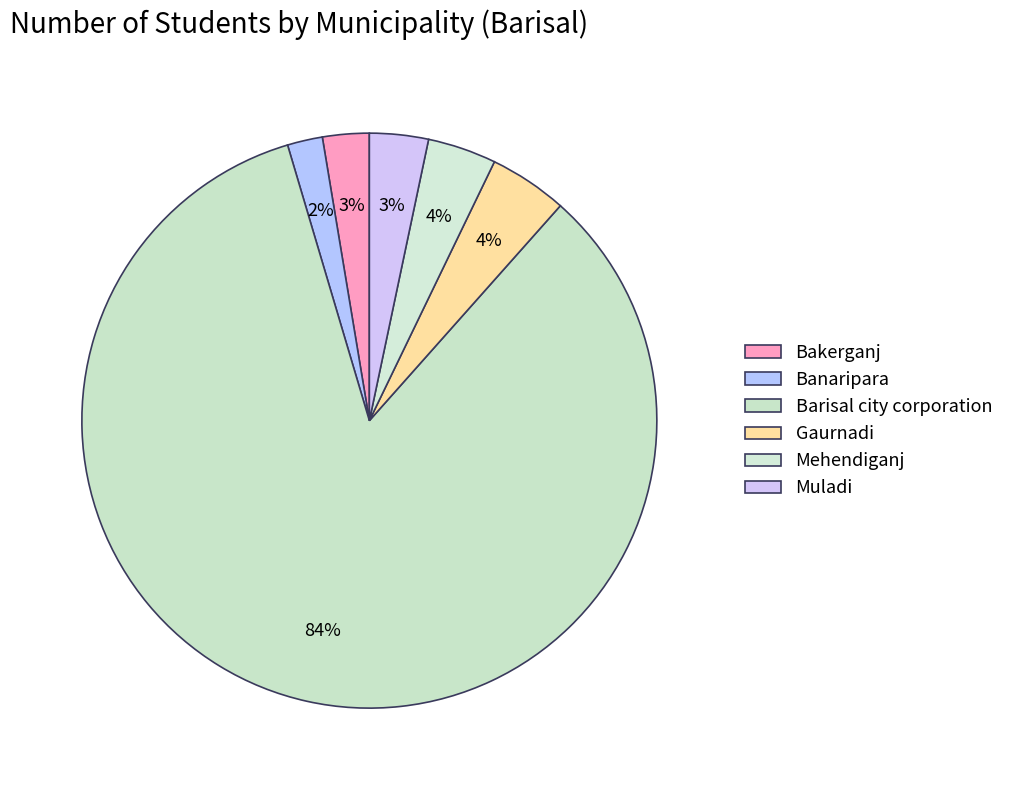

Count the number of slices in the pie.

6